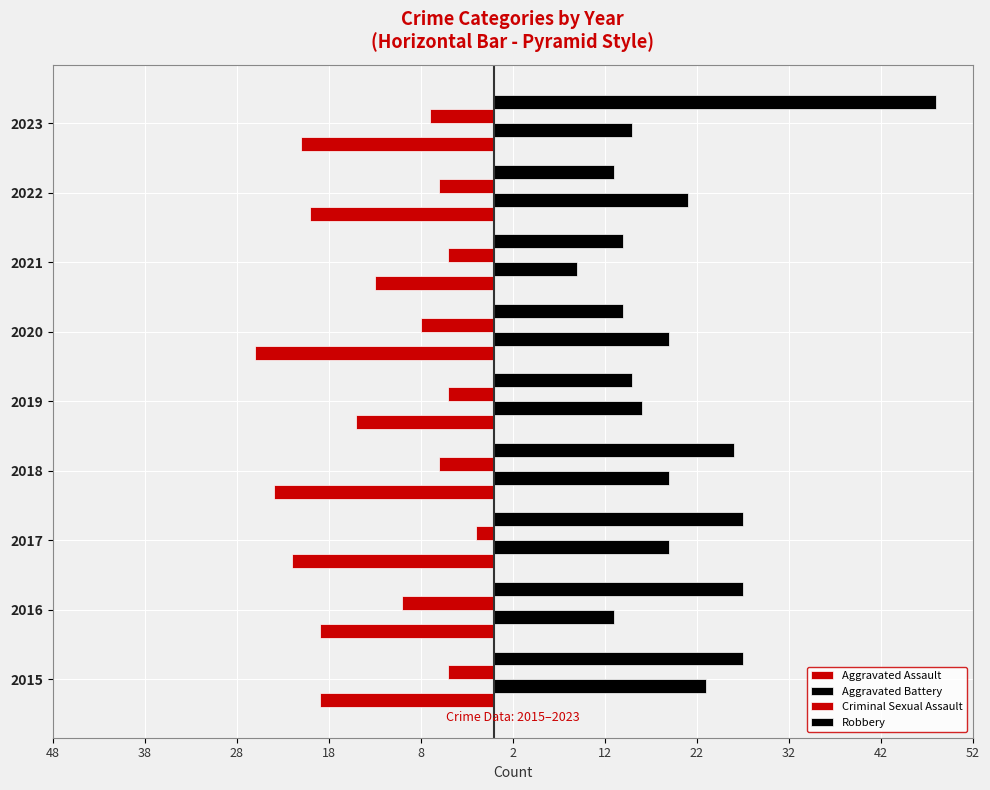

At how many categories does at least one series exceed 9?

9